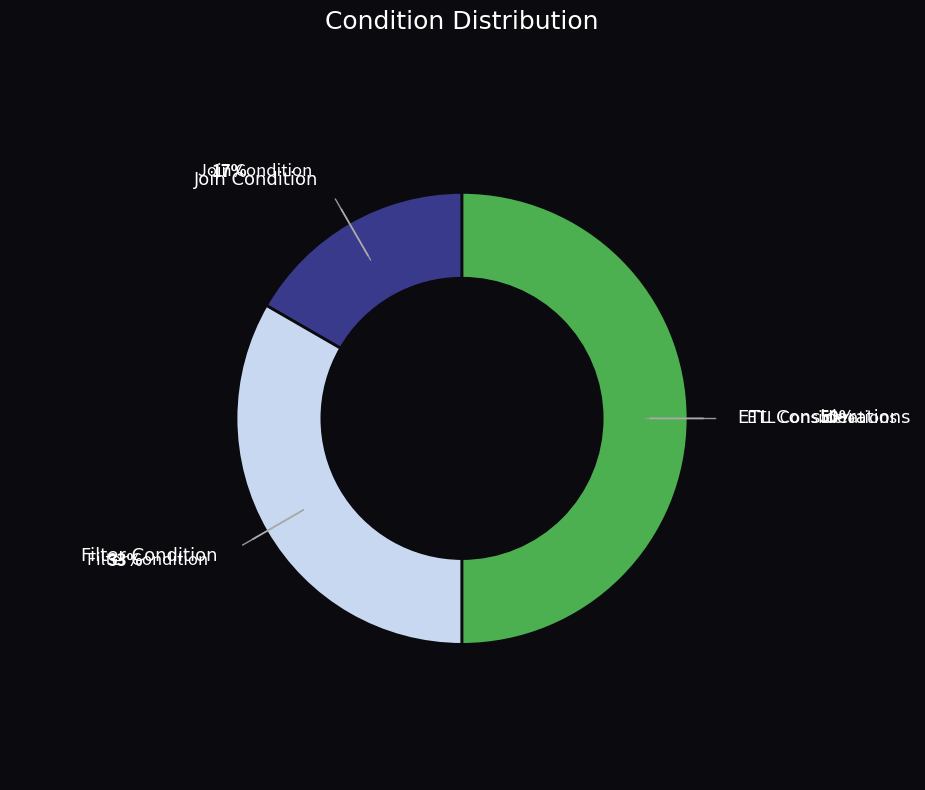

Does Join Condition account for over 50% of the chart?

No